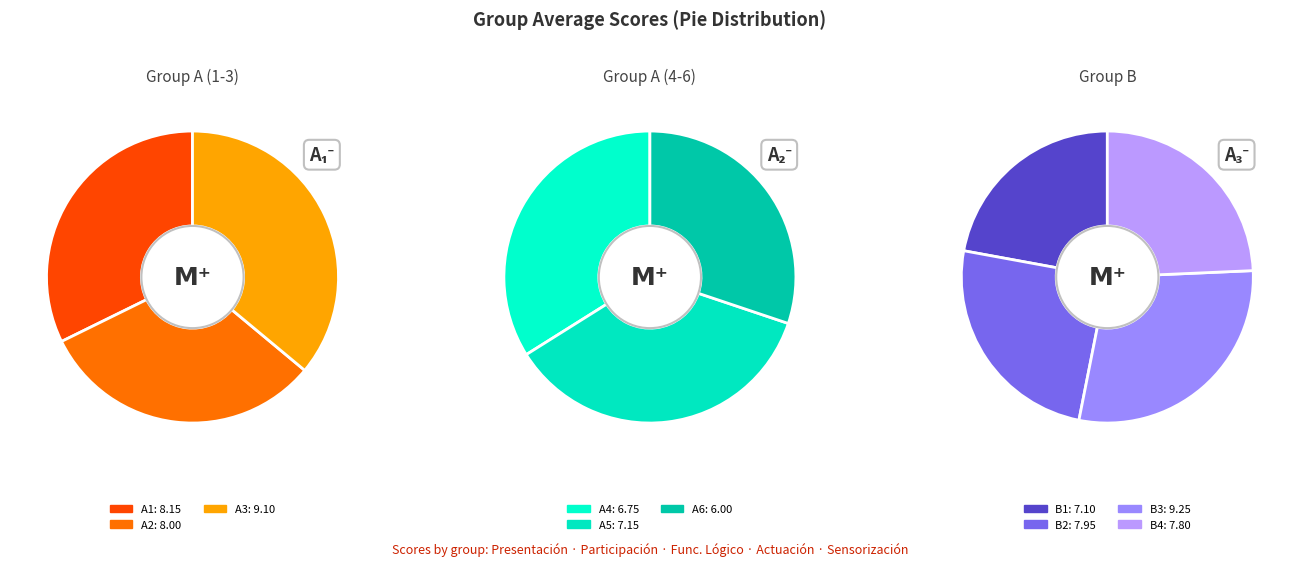

To the nearest percent, what is the combined percentage of A6 and B2?

18%